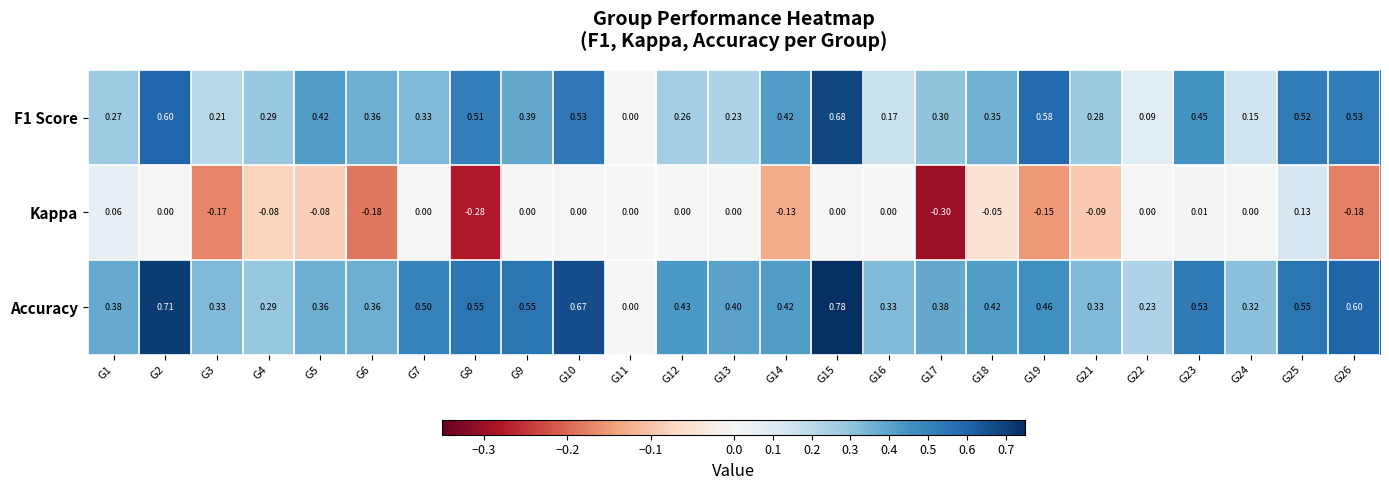

Which series has the widest spread of values?

Accuracy